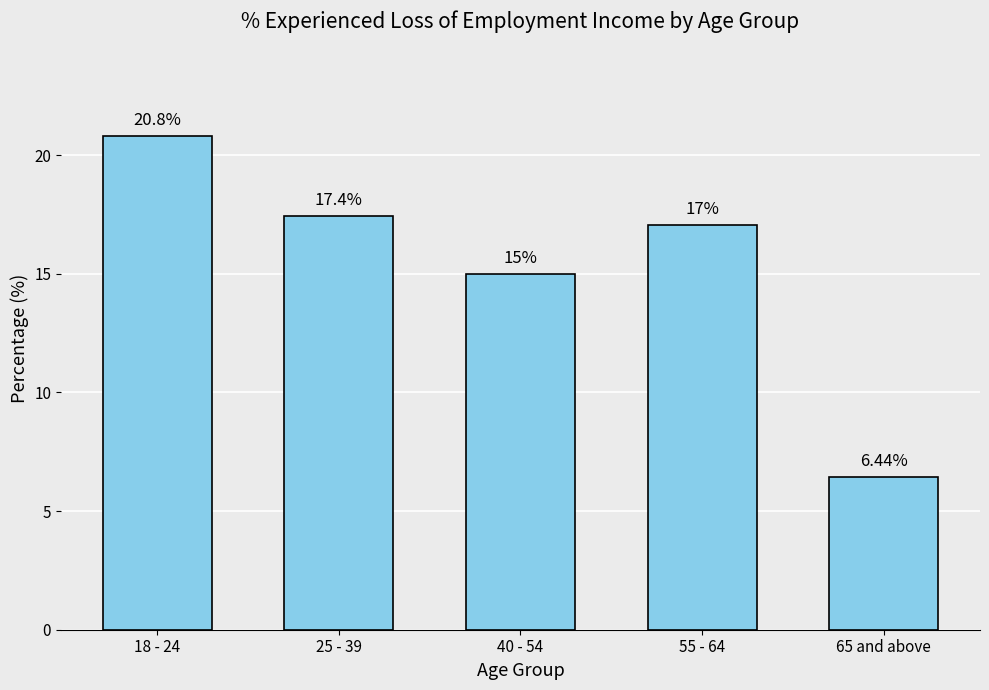

Count the number of values greater than 17.

3